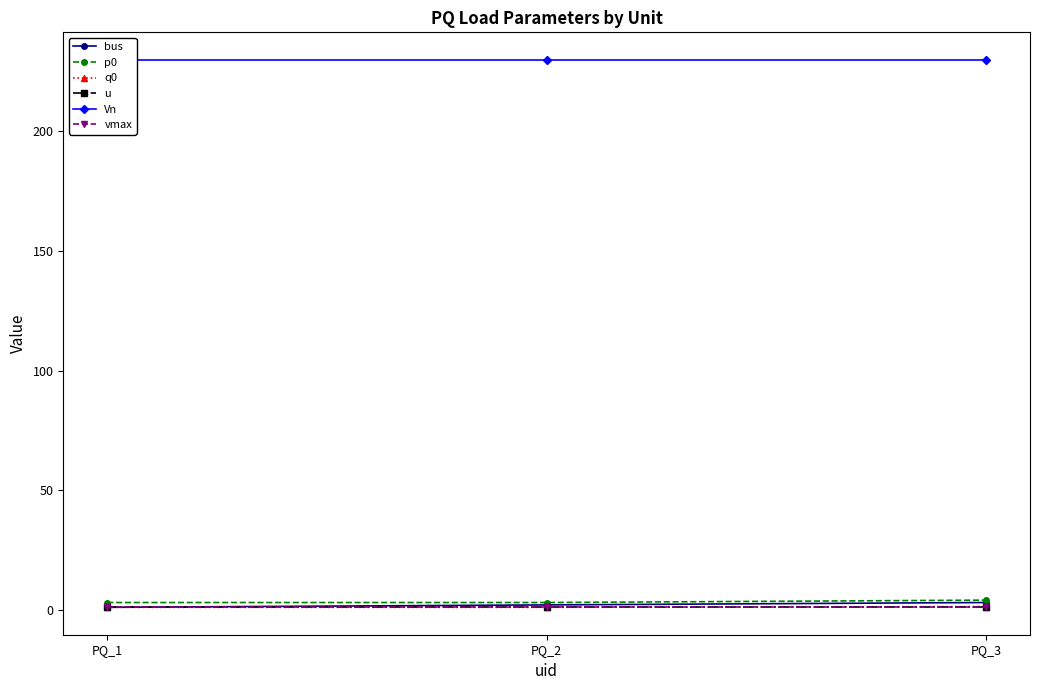

Is it true that u equals 0.3 at PQ_1?

False